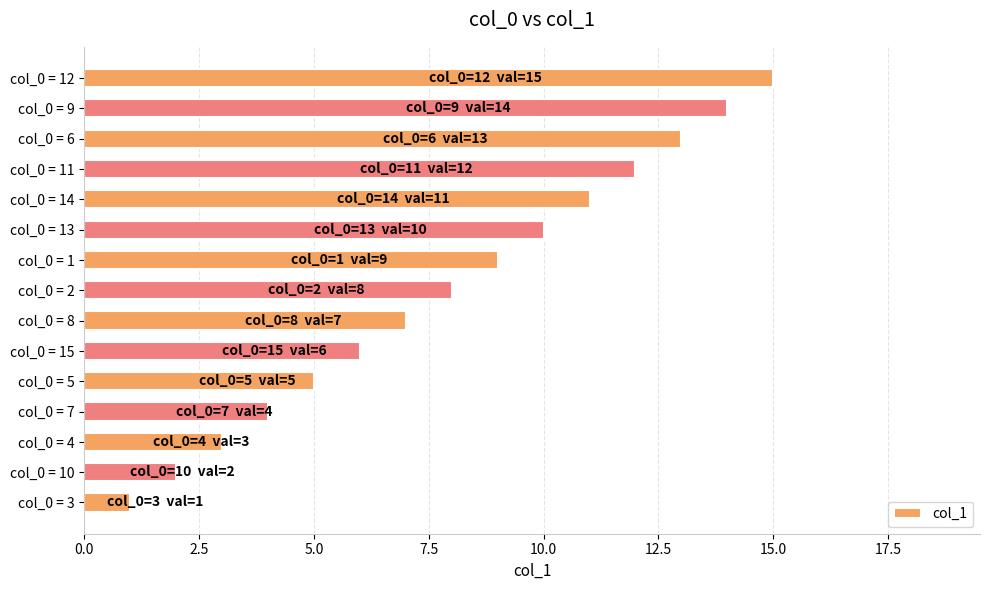

List the labels in order of value, smallest first.

col_0 = 3, col_0 = 10, col_0 = 4, col_0 = 7, col_0 = 5, col_0 = 15, col_0 = 8, col_0 = 2, col_0 = 1, col_0 = 13, col_0 = 14, col_0 = 11, col_0 = 6, col_0 = 9, col_0 = 12